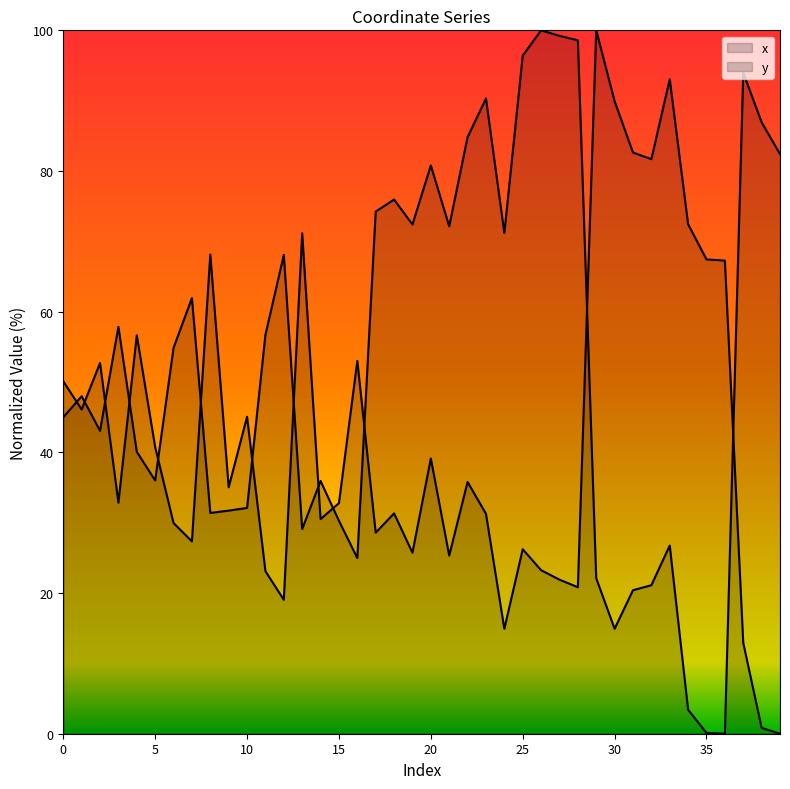

What is the sum of all y values?

1706.7